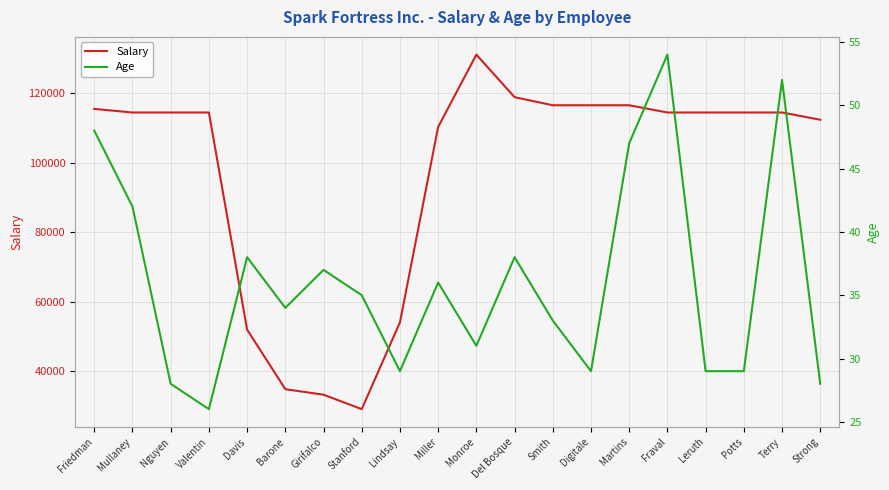

Rank the series at Miller from highest to lowest value.

Salary, Age